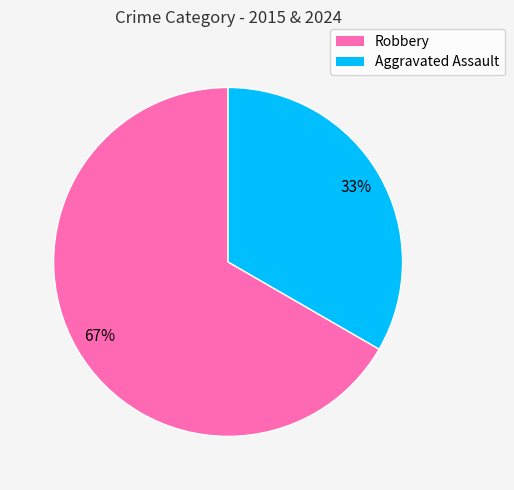

To the nearest percent, what is the average slice percentage?

50%